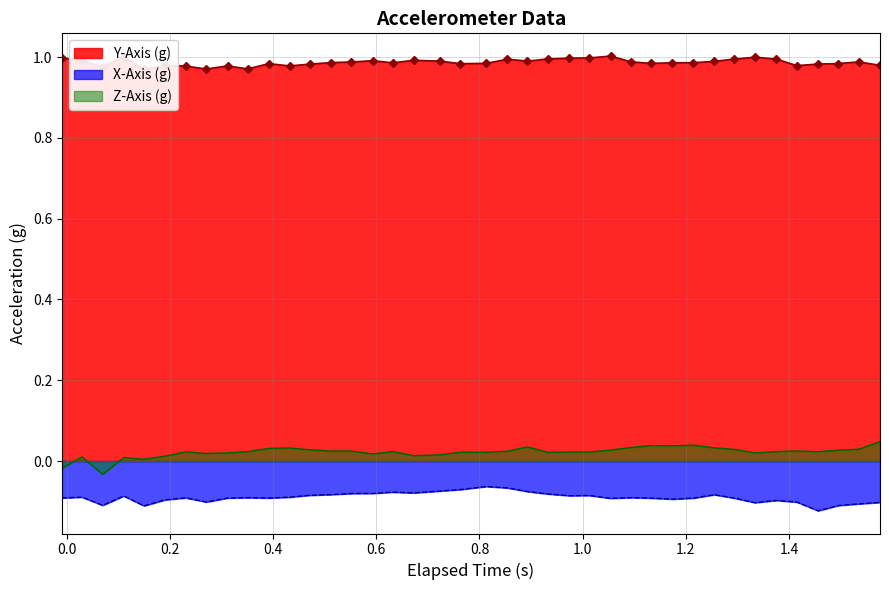

Which series has the largest range (max minus min)?

Z-Axis (g)